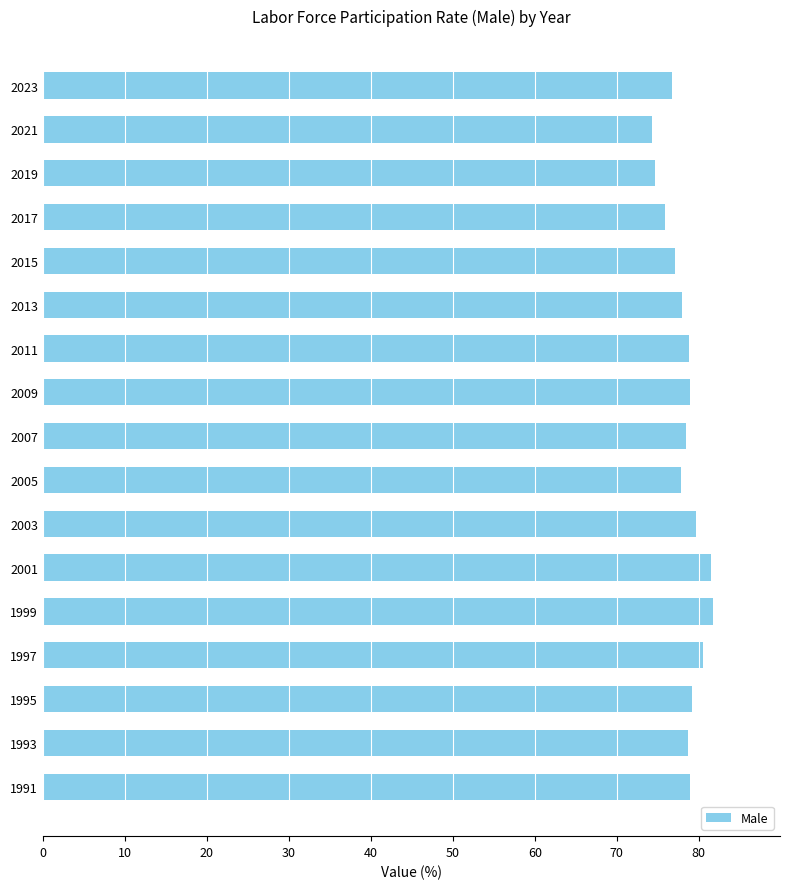

The chart shows a value of 78.9 at 1991. True or false?

True